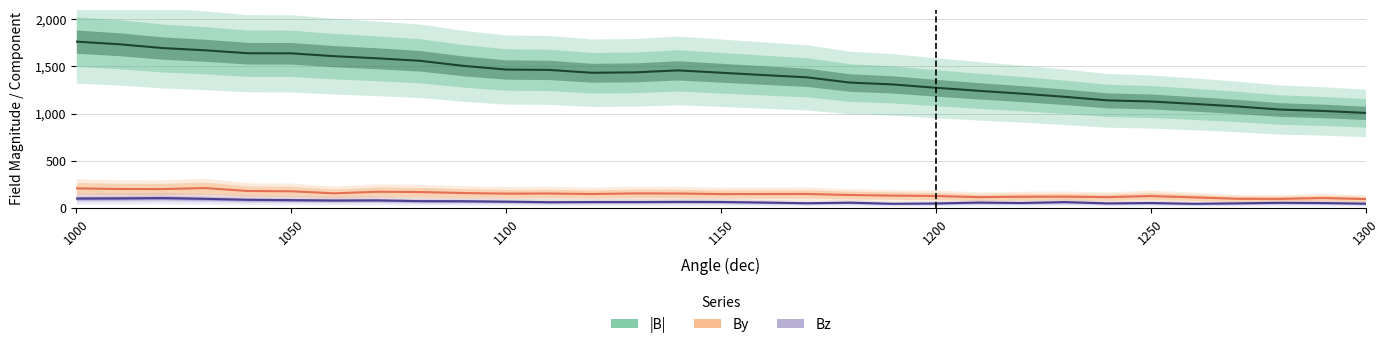

Count the number of categories in the chart.

31